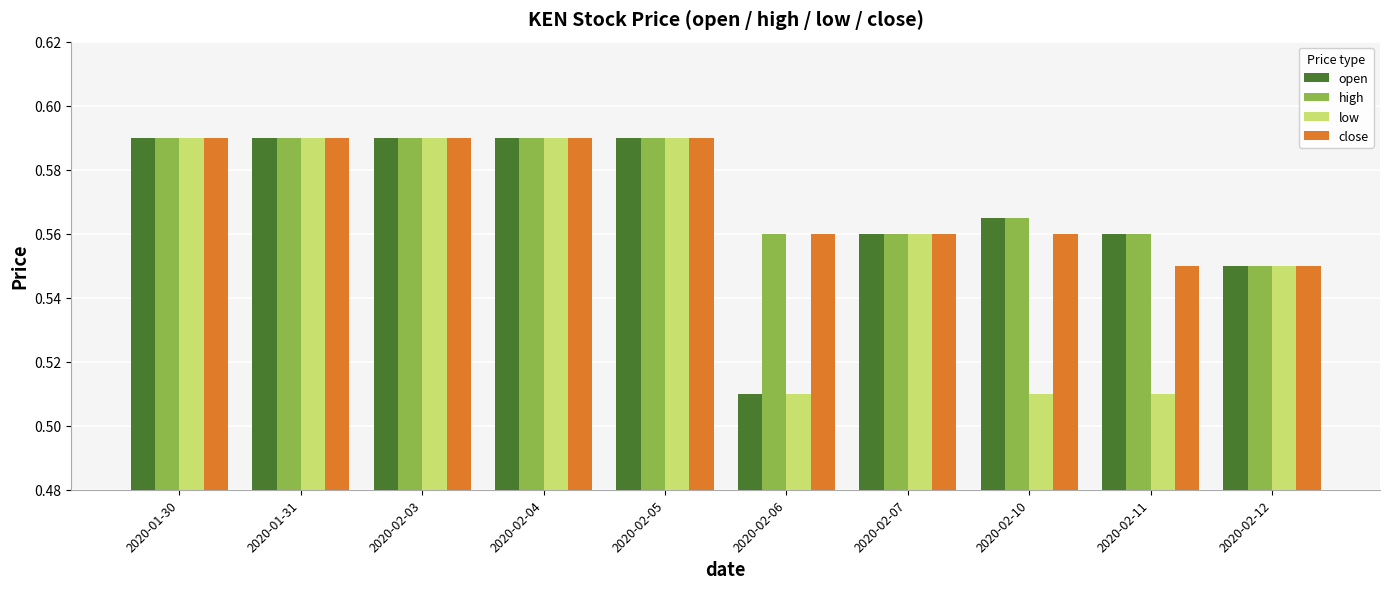

What is the difference between the low values at 2020-01-31 and 2020-02-11?

0.1